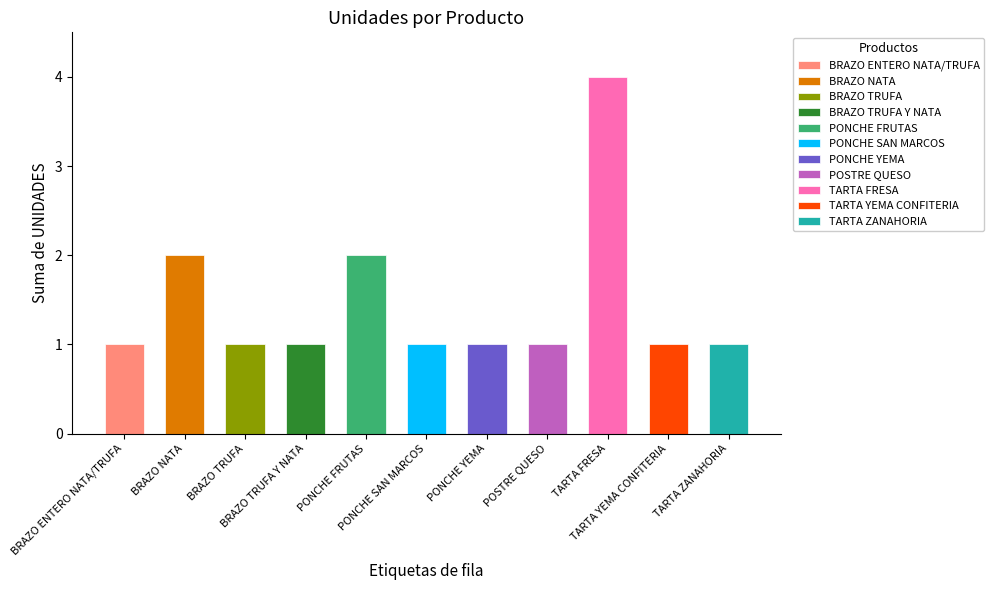

How many bars are there in total?

11